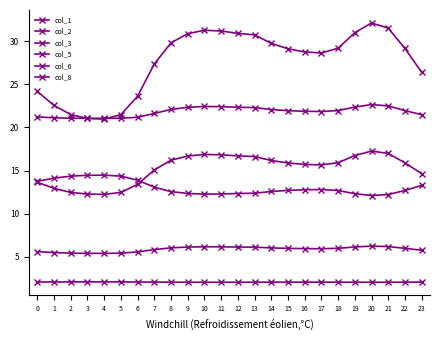

Reading right to left, extract all data points from this chart.

col_1: 26.4	29.2	31.5	32.1	31.0	29.2	28.6	28.8	29.1	29.7	30.7	30.9	31.2	31.3	30.9	29.8	27.4	23.6	21.5	21.0	21.0	21.5	22.6	24.2
col_2: 14.6	15.9	17.0	17.3	16.7	15.9	15.7	15.7	15.9	16.2	16.6	16.7	16.8	16.9	16.7	16.2	15.1	13.4	12.5	12.2	12.3	12.5	12.9	13.7
col_3: 5.8	6.0	6.2	6.3	6.1	6.0	5.9	6.0	6.0	6.0	6.1	6.1	6.2	6.2	6.1	6.0	5.8	5.6	5.4	5.4	5.4	5.4	5.5	5.6
col_5: 21.5	22.0	22.5	22.7	22.4	22.0	21.9	21.9	21.9	22.1	22.3	22.3	22.4	22.4	22.3	22.1	21.6	21.2	21.1	21.1	21.1	21.1	21.1	21.2
col_6: 2.1	2.1	2.1	2.1	2.1	2.1	2.1	2.1	2.1	2.1	2.1	2.1	2.1	2.1	2.1	2.1	2.1	2.1	2.1	2.1	2.1	2.1	2.1	2.1
col_8: 13.3	12.7	12.2	12.1	12.3	12.7	12.8	12.8	12.7	12.6	12.4	12.3	12.3	12.3	12.4	12.6	13.1	13.9	14.4	14.5	14.5	14.4	14.1	13.8